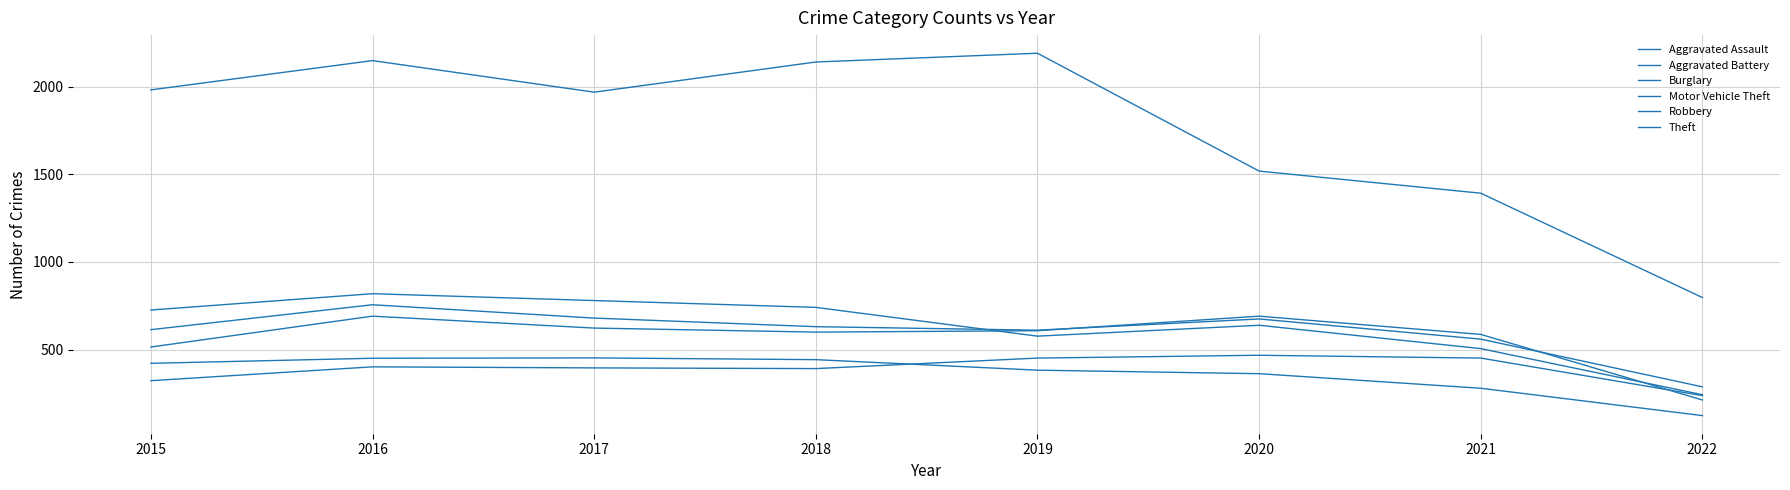

Is this an area chart (filled region under the line)?

No